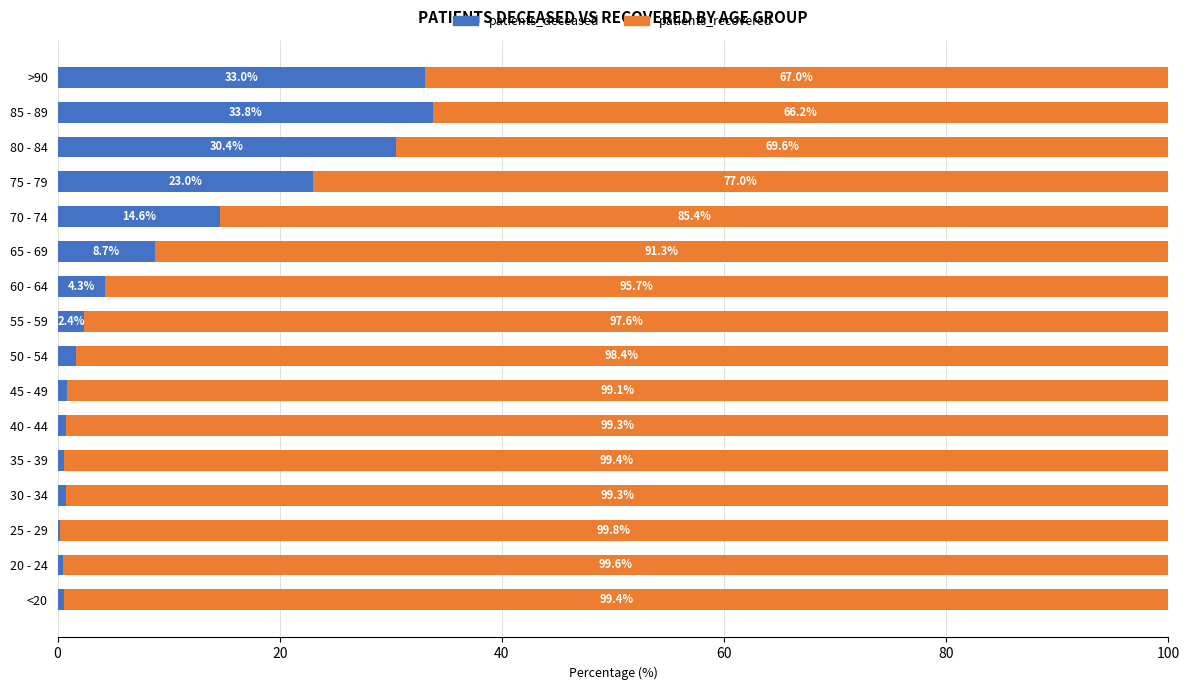

Where is patients_deceased nearest to the value 16?

70 - 74